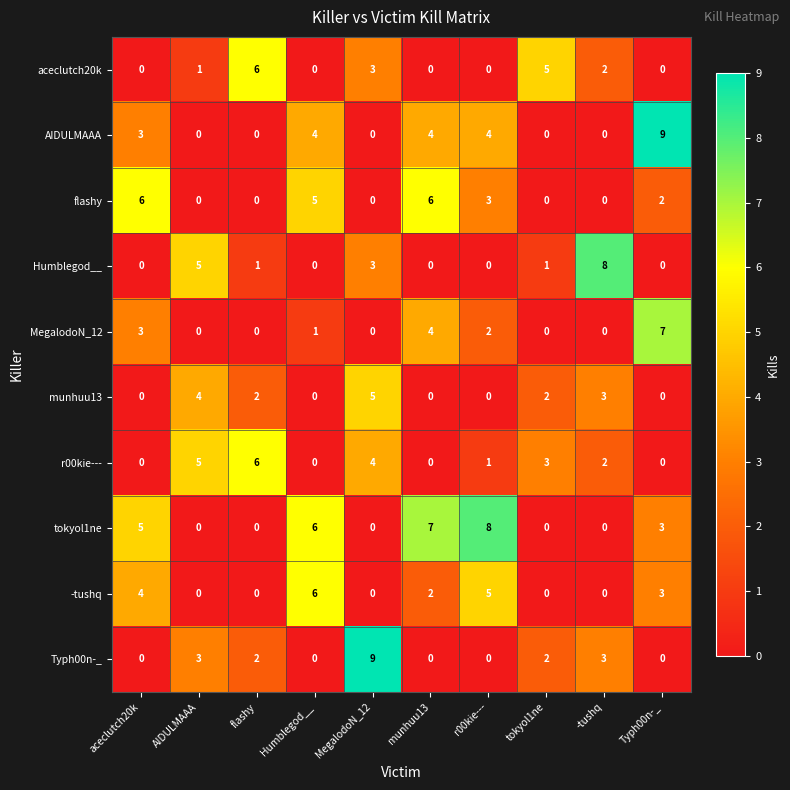

Which series has the largest total across all categories?

tokyol1ne